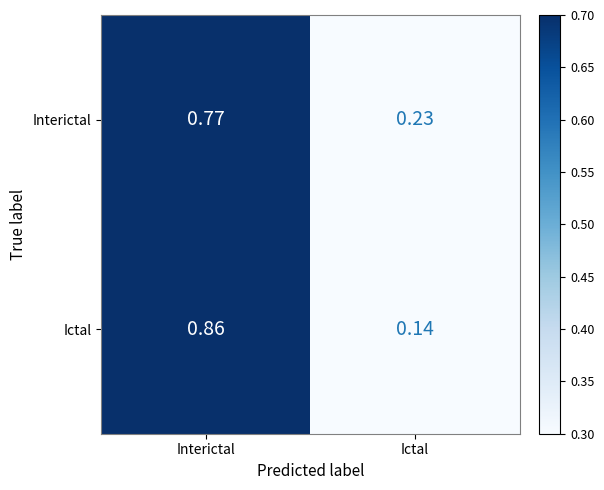

List the series in order of their peak value, highest first.

Ictal, Interictal